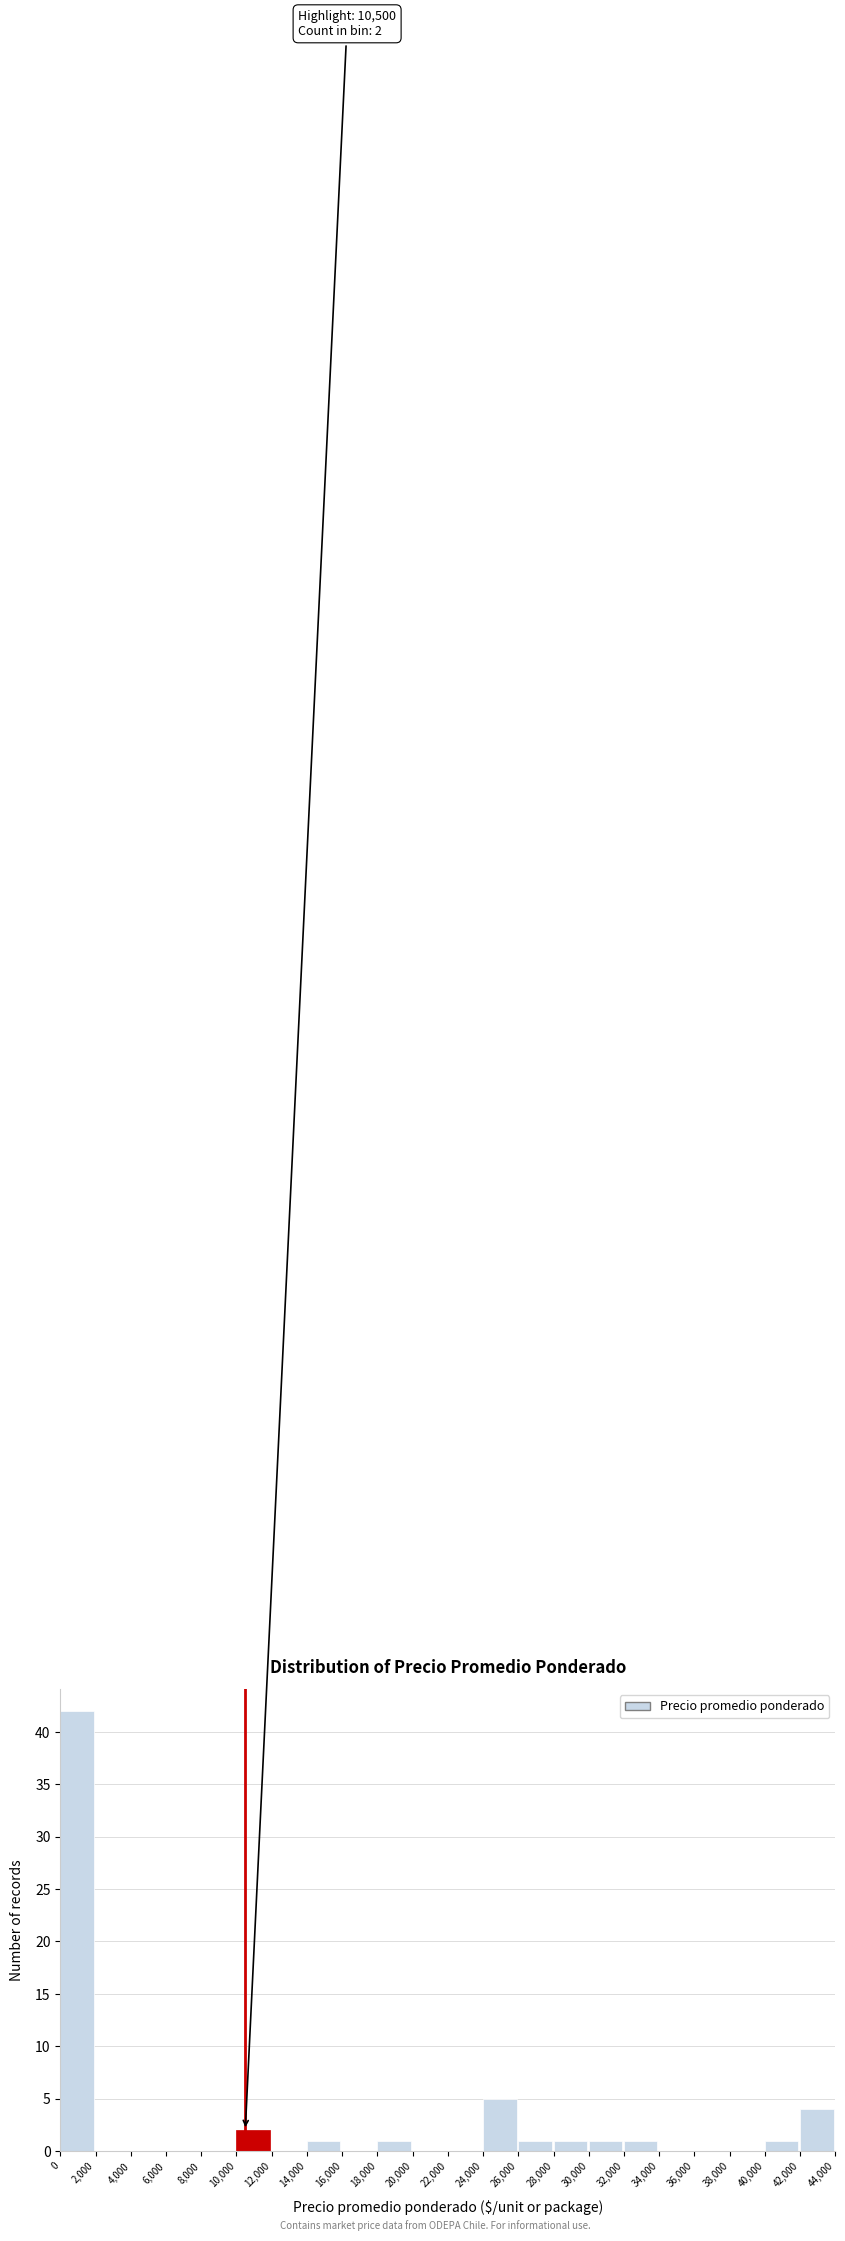

Over which range of the x-axis is the bar tallest?

0 to 2,000